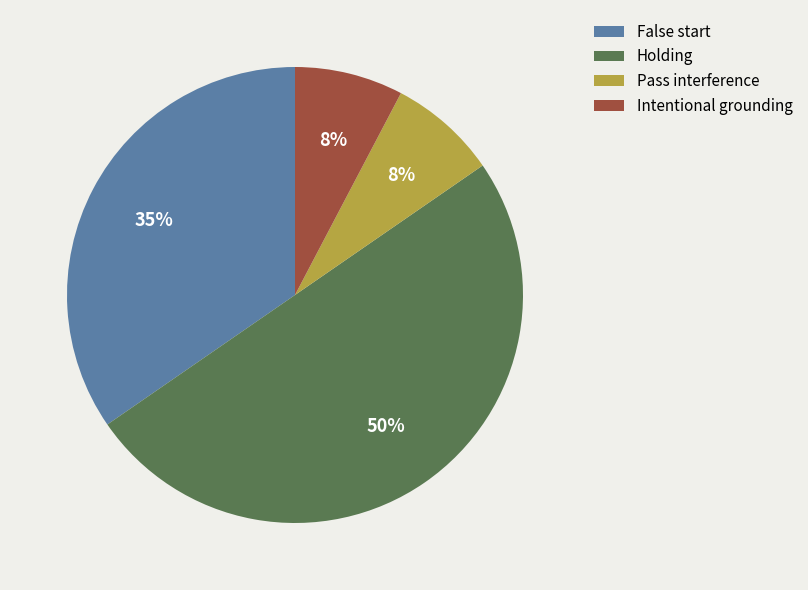

What is the largest slice in the pie chart?

Holding